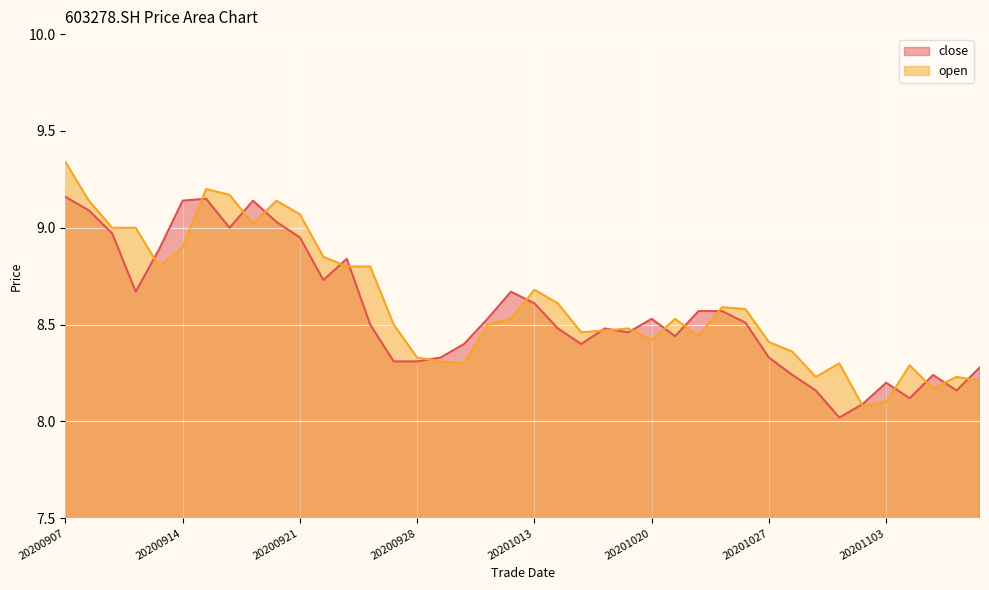

What are all the series names shown in the legend?

close, open